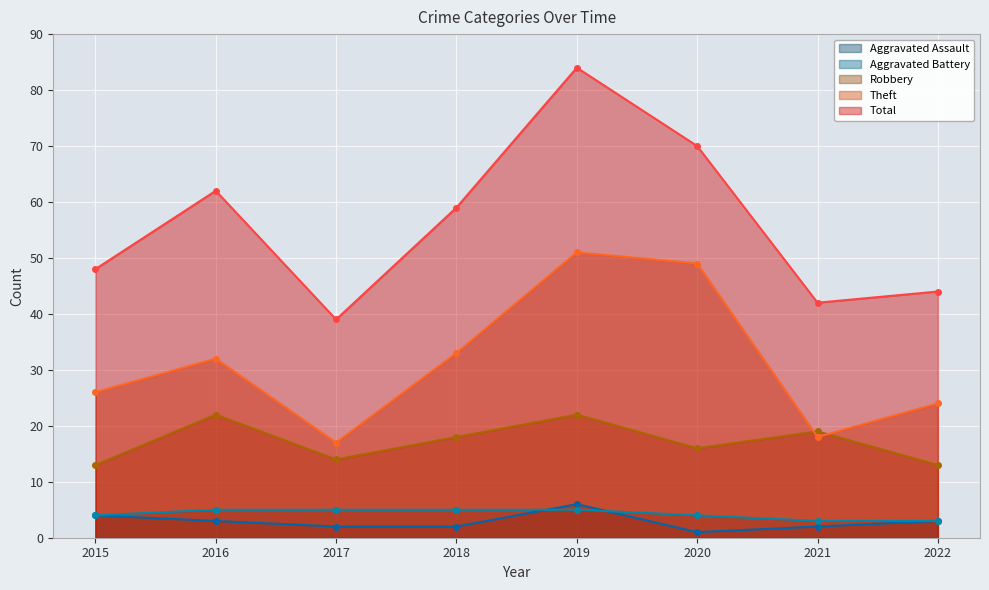

What is the average value of the Robbery series?

17